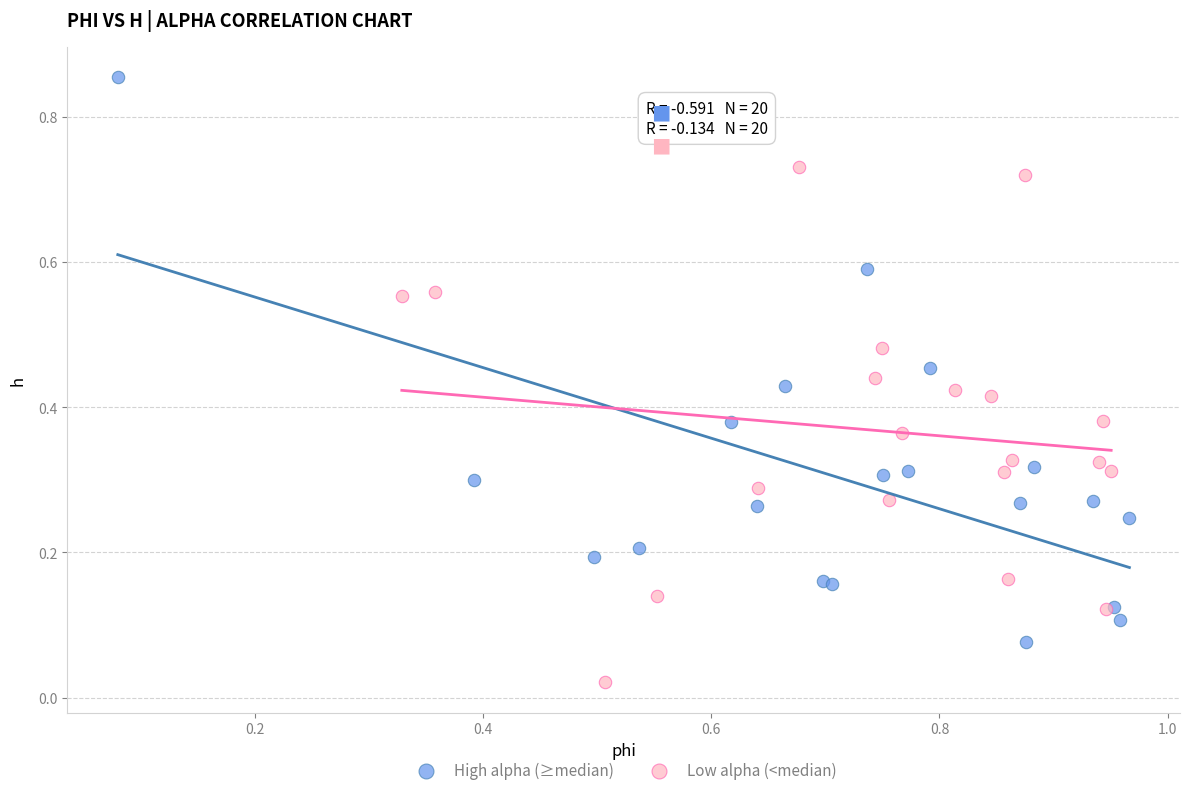

Which series reaches the maximum Y coordinate?

High alpha (≥median)